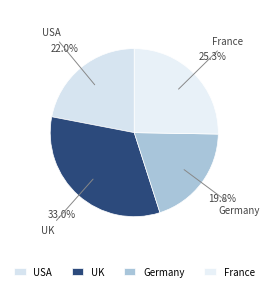

How many segments does this pie chart have?

4